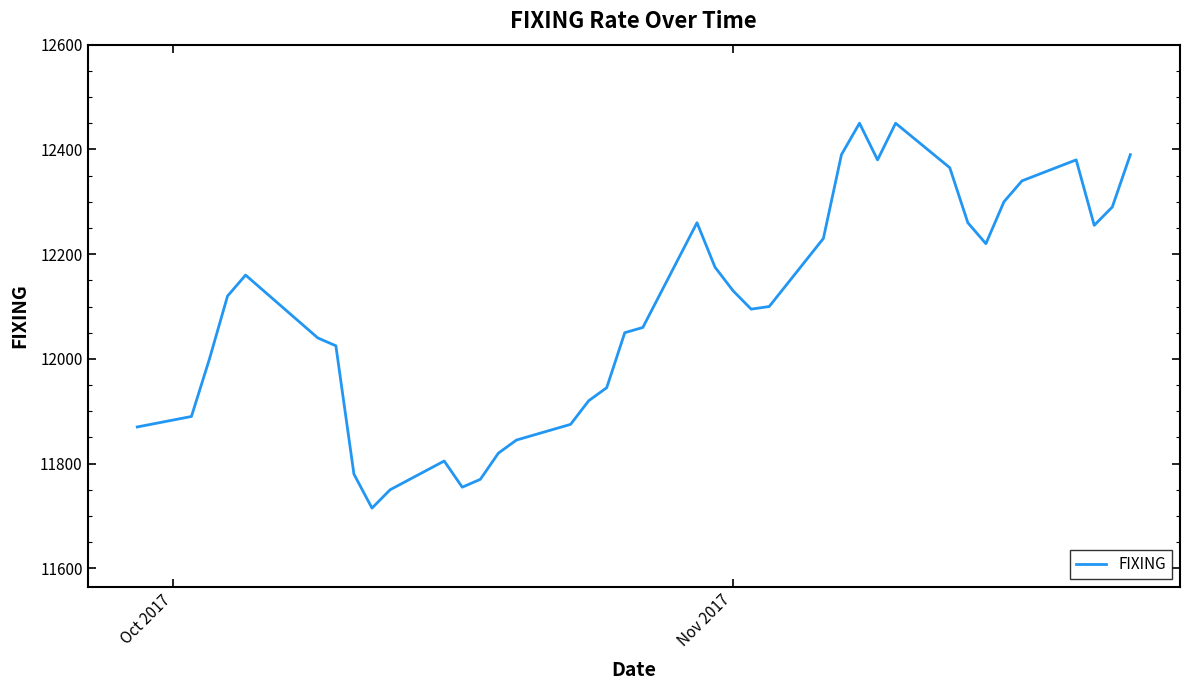

What is the smallest value displayed?

11715